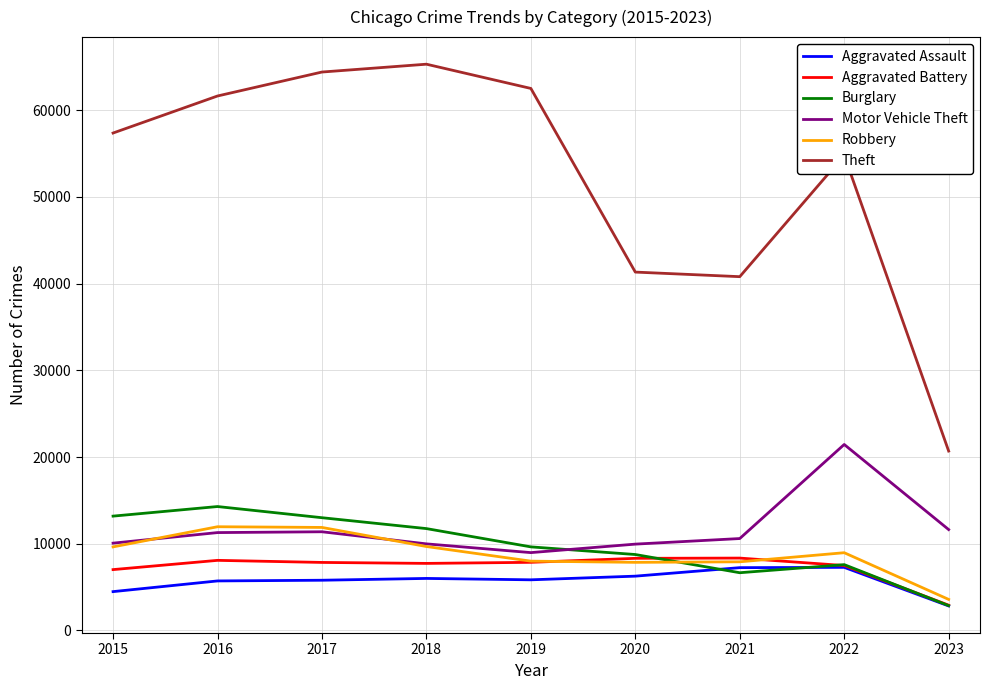

True or false: Theft and Burglary cross at least once.

False